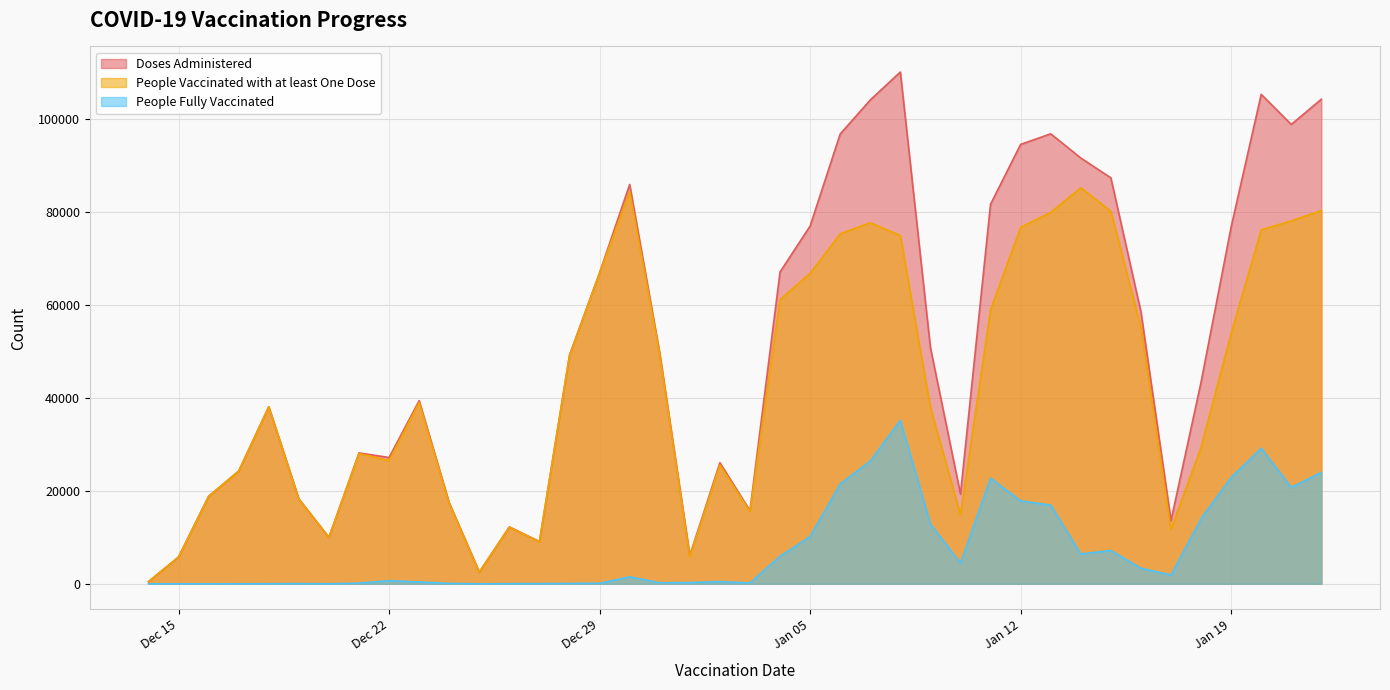

How many series are shown in this chart?

3